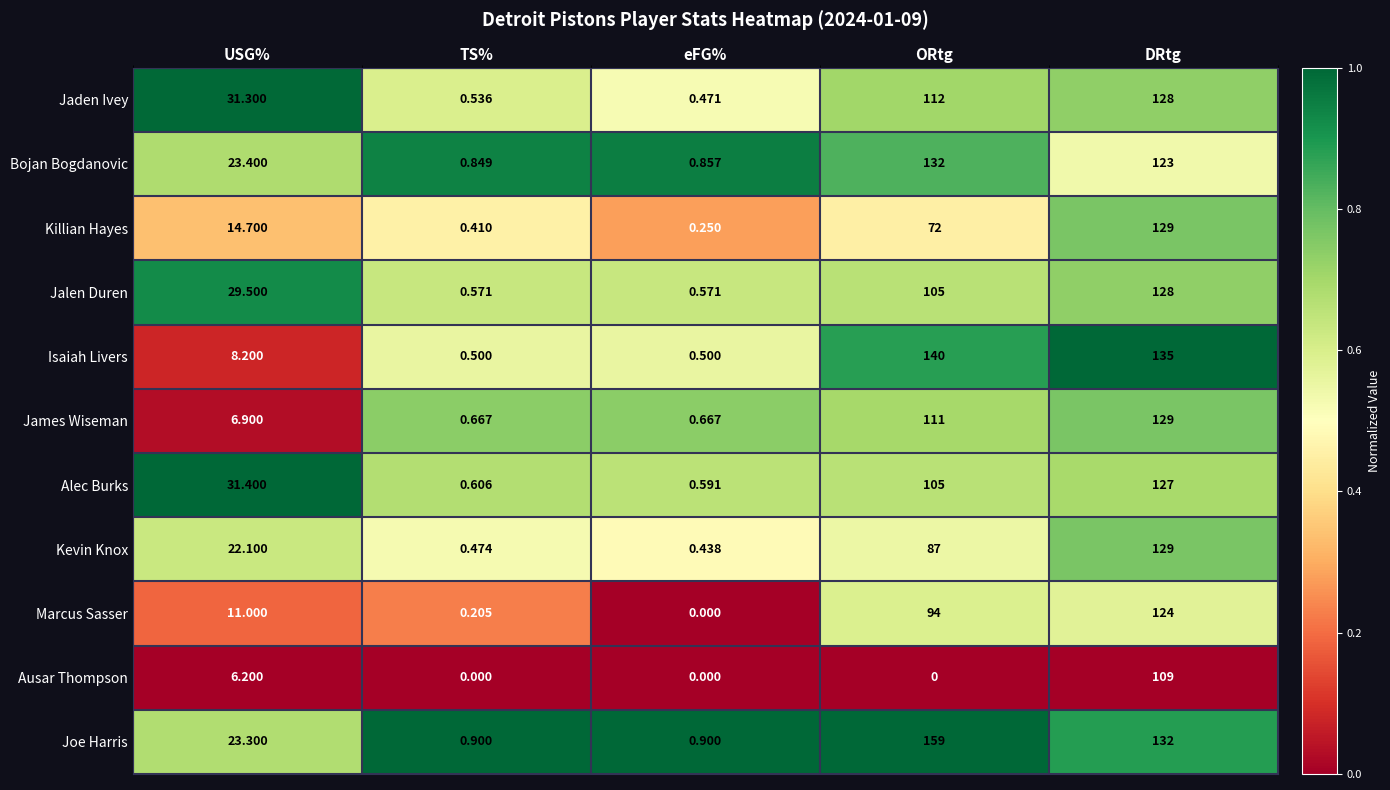

Where is Joe Harris nearest to the value 79?

DRtg